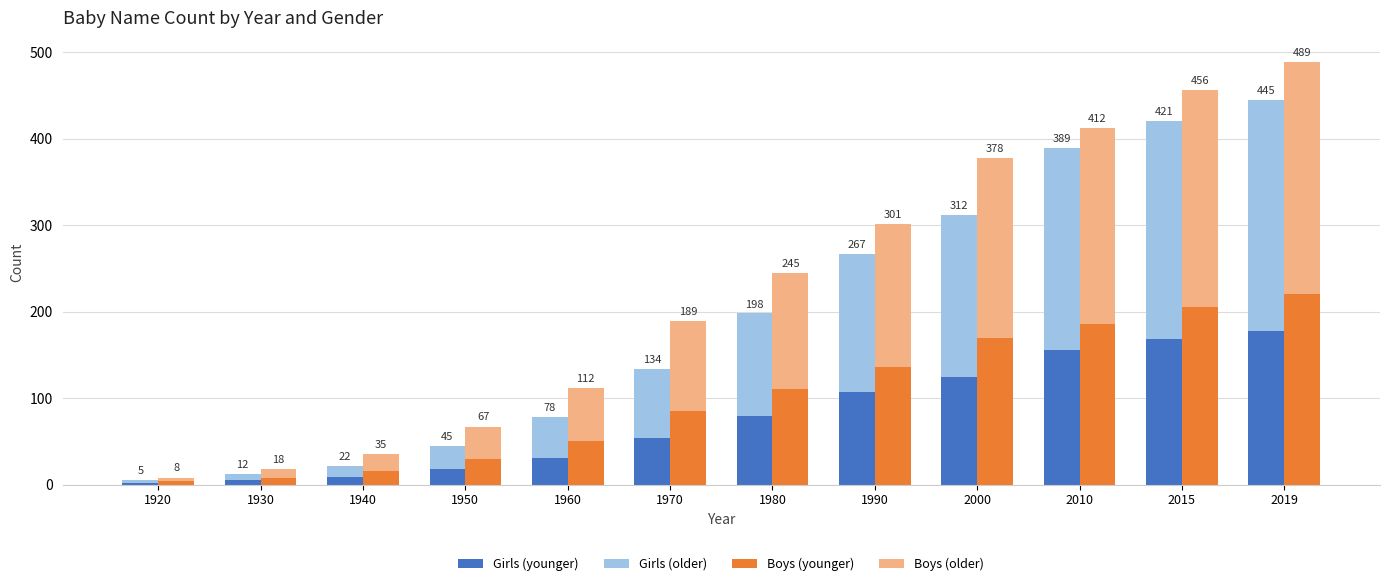

Reading left to right, extract all data points from this chart.

Girls (younger): 1920=2.0	1930=4.8	1940=8.8	1950=18.0	1960=31.2	1970=53.6	1980=79.2	1990=106.8	2000=124.8	2010=155.6	2015=168.4	2019=178.0
Girls (older): 1920=3.0	1930=7.2	1940=13.2	1950=27.0	1960=46.8	1970=80.4	1980=118.8	1990=160.2	2000=187.2	2010=233.4	2015=252.6	2019=267.0
Boys (younger): 1920=3.6	1930=8.1	1940=15.8	1950=30.2	1960=50.4	1970=85.0	1980=110.2	1990=135.5	2000=170.1	2010=185.4	2015=205.2	2019=220.1
Boys (older): 1920=4.4	1930=9.9	1940=19.2	1950=36.9	1960=61.6	1970=104.0	1980=134.8	1990=165.6	2000=207.9	2010=226.6	2015=250.8	2019=269.0